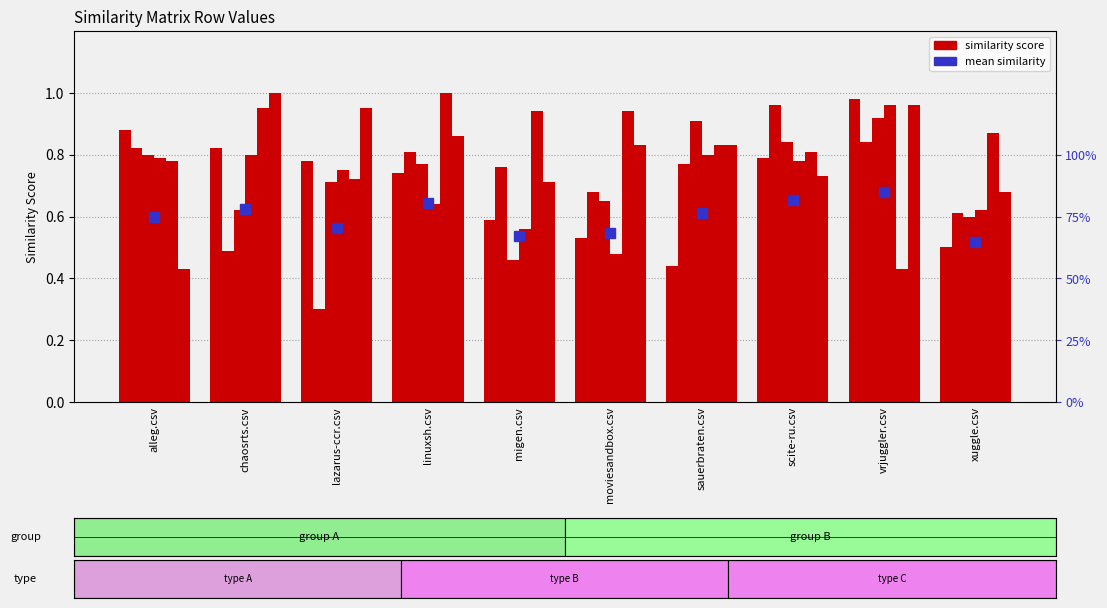

Reading left to right, list all the values displayed in this chart.

sauerbraten.csv: alleg.csv=0.9	chaosrts.csv=0.8	lazarus-ccr.csv=0.8	linuxsh.csv=0.7	migen.csv=0.6	moviesandbox.csv=0.5	sauerbraten.csv=0.4	scite-ru.csv=0.8	vrjuggler.csv=1.0	xuggle.csv=0.5
lazarus-ccr.csv: alleg.csv=0.8	chaosrts.csv=0.5	lazarus-ccr.csv=0.3	linuxsh.csv=0.8	migen.csv=0.8	moviesandbox.csv=0.7	sauerbraten.csv=0.8	scite-ru.csv=1.0	vrjuggler.csv=0.8	xuggle.csv=0.6
migen.csv: alleg.csv=0.8	chaosrts.csv=0.6	lazarus-ccr.csv=0.7	linuxsh.csv=0.8	migen.csv=0.5	moviesandbox.csv=0.7	sauerbraten.csv=0.9	scite-ru.csv=0.8	vrjuggler.csv=0.9	xuggle.csv=0.6
moviesandbox.csv: alleg.csv=0.8	chaosrts.csv=0.8	lazarus-ccr.csv=0.8	linuxsh.csv=0.6	migen.csv=0.6	moviesandbox.csv=0.5	sauerbraten.csv=0.8	scite-ru.csv=0.8	vrjuggler.csv=1.0	xuggle.csv=0.6
vrjuggler.csv: alleg.csv=0.8	chaosrts.csv=0.9	lazarus-ccr.csv=0.7	linuxsh.csv=1.0	migen.csv=0.9	moviesandbox.csv=0.9	sauerbraten.csv=0.8	scite-ru.csv=0.8	vrjuggler.csv=0.4	xuggle.csv=0.9
alleg.csv: alleg.csv=0.4	chaosrts.csv=1.0	lazarus-ccr.csv=0.9	linuxsh.csv=0.9	migen.csv=0.7	moviesandbox.csv=0.8	sauerbraten.csv=0.8	scite-ru.csv=0.7	vrjuggler.csv=1.0	xuggle.csv=0.7